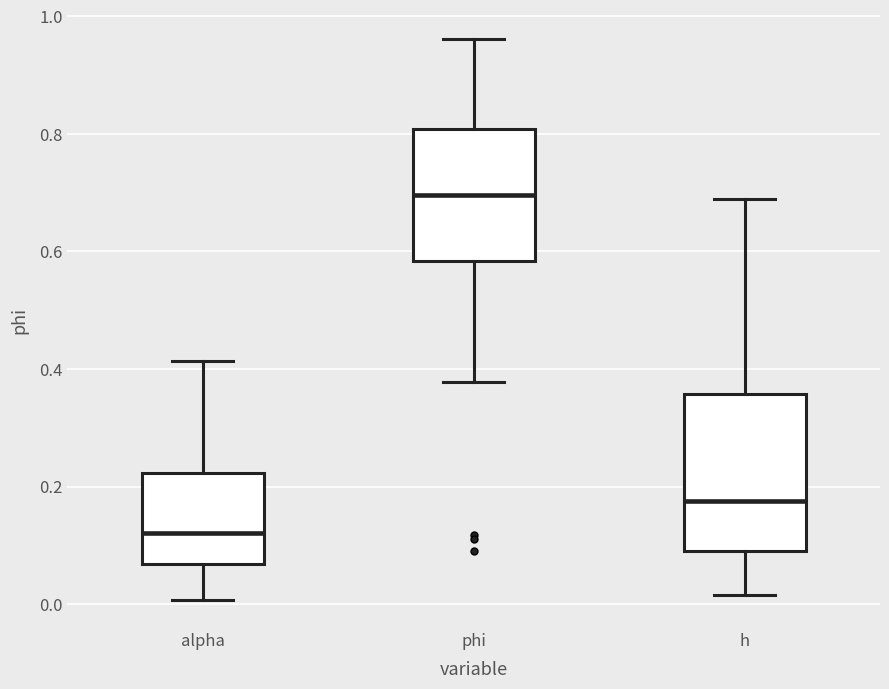

Where does the median line of the box for alpha sit on the y-axis? The values are not printed on the chart, so give them approximately, as read against the axis.

0.12